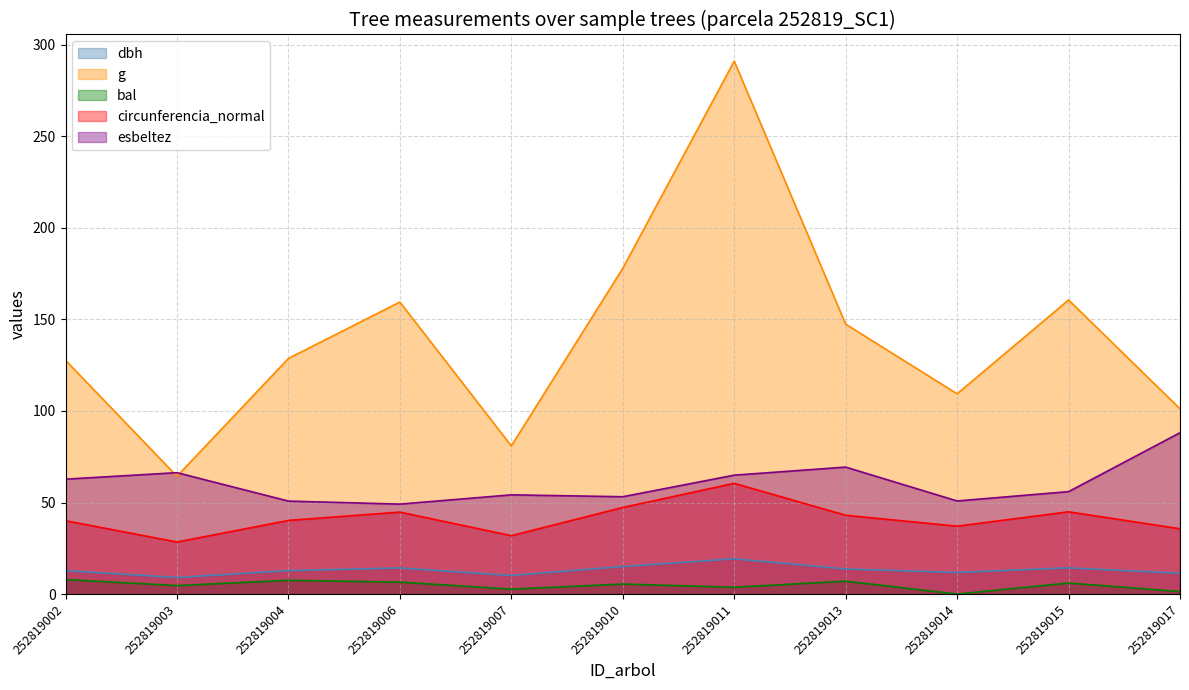

Is the value of g at 252819003 greater than the value of circunferencia_normal at 252819015?

Yes